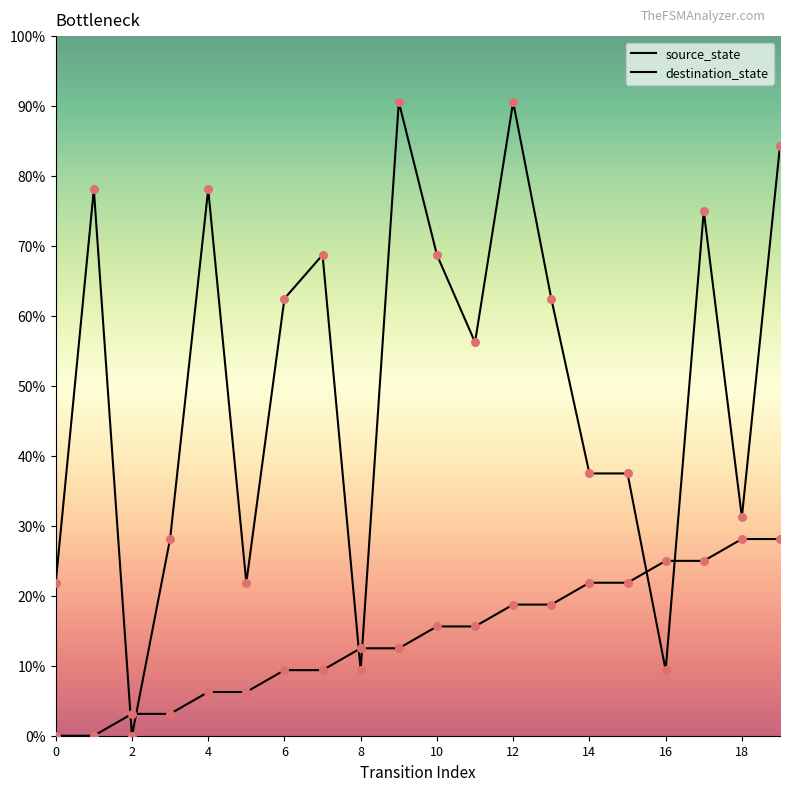

What are all the series names shown in the legend?

source_state, destination_state